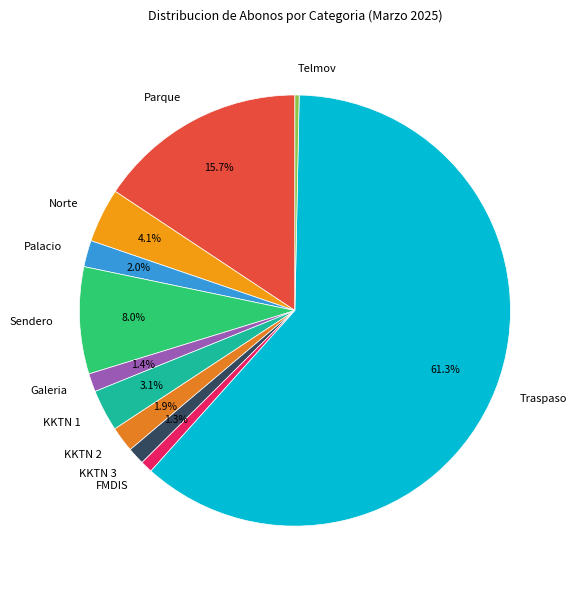

Count the number of slices in the pie.

11